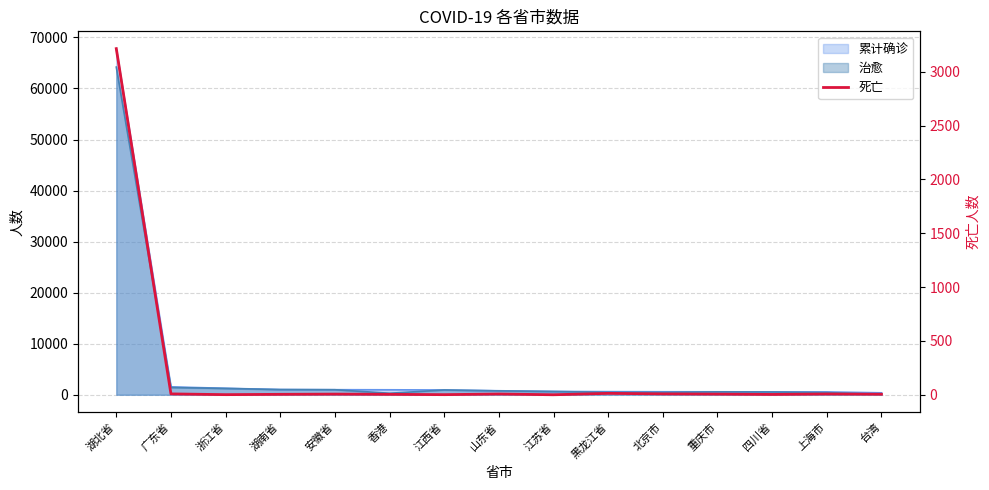

Reading left to right, transcribe all the data shown in this chart.

湖北省=3215	广东省=8	浙江省=1	湖南省=4	安徽省=6	香港=4	江西省=1	山东省=7	江苏省=0	黑龙江省=13	北京市=8	重庆市=6	四川省=3	上海市=7	台湾=5